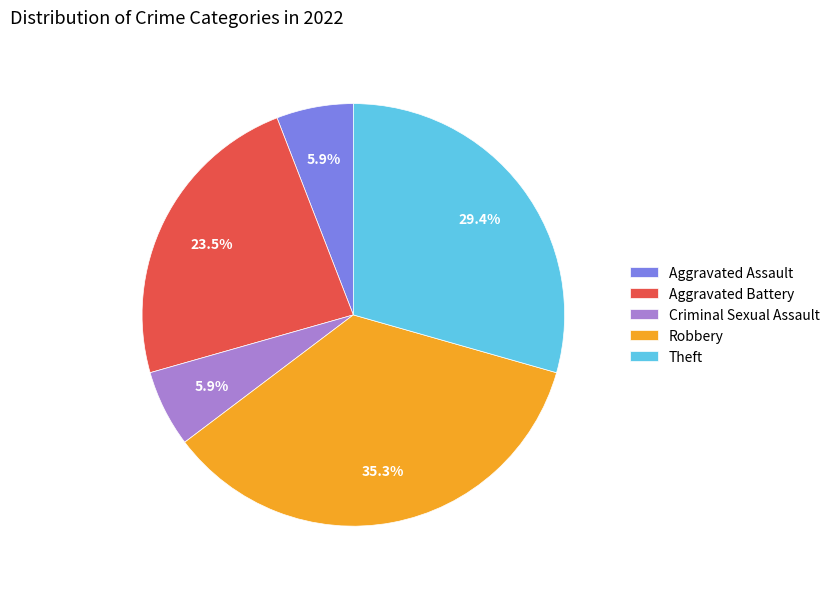

How many slices are in this pie chart?

5